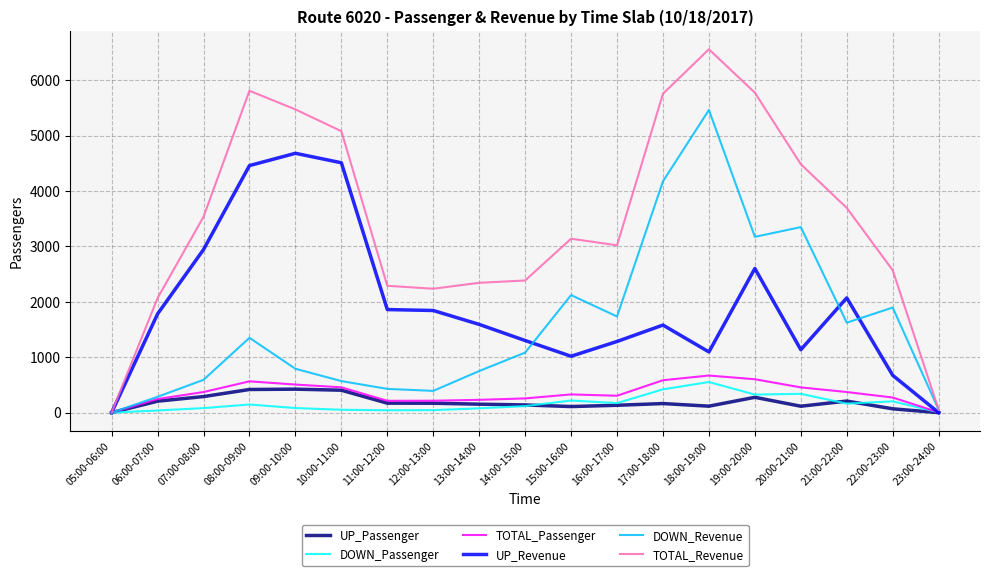

The value of UP_Revenue at 19:00-20:00 is 2602. True or false?

True